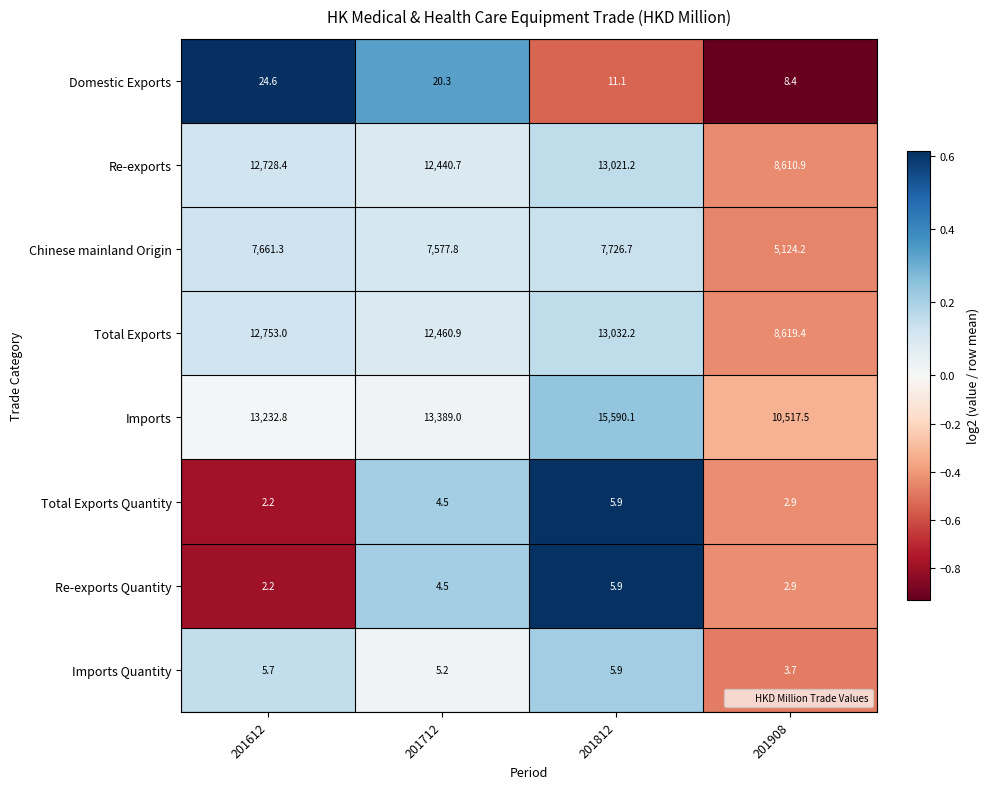

True or false: Chinese mainland Origin has a value of 7661.3 at 201612.

True